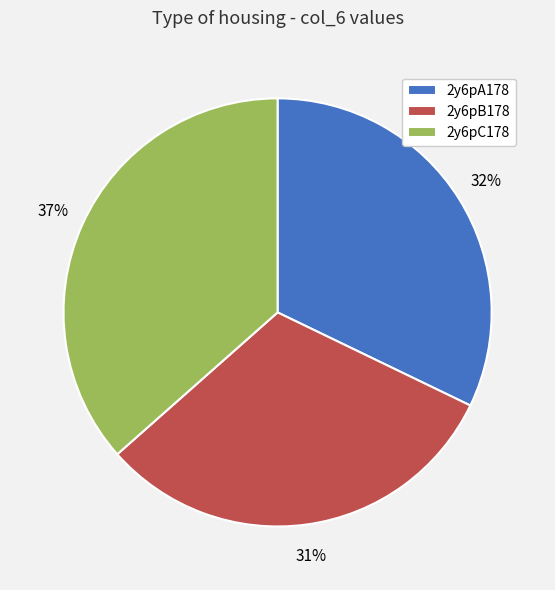

Is there any slice that represents more than half of the pie?

No